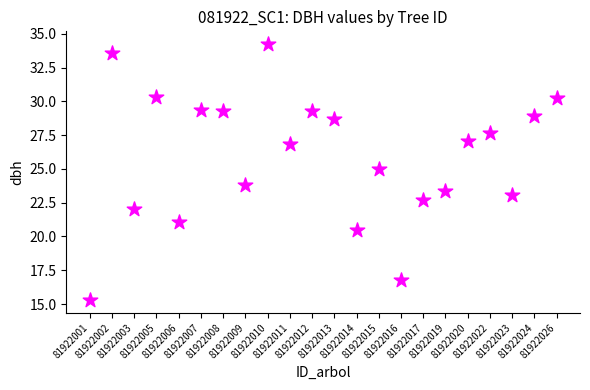

What is the range of Y values (max minus min)?

18.9